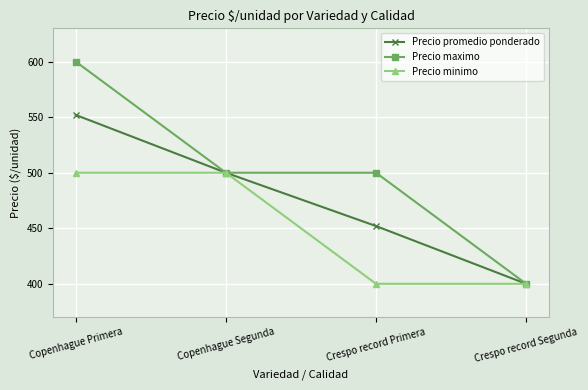

The value of Precio promedio ponderado at Copenhague Primera is 552. True or false?

True